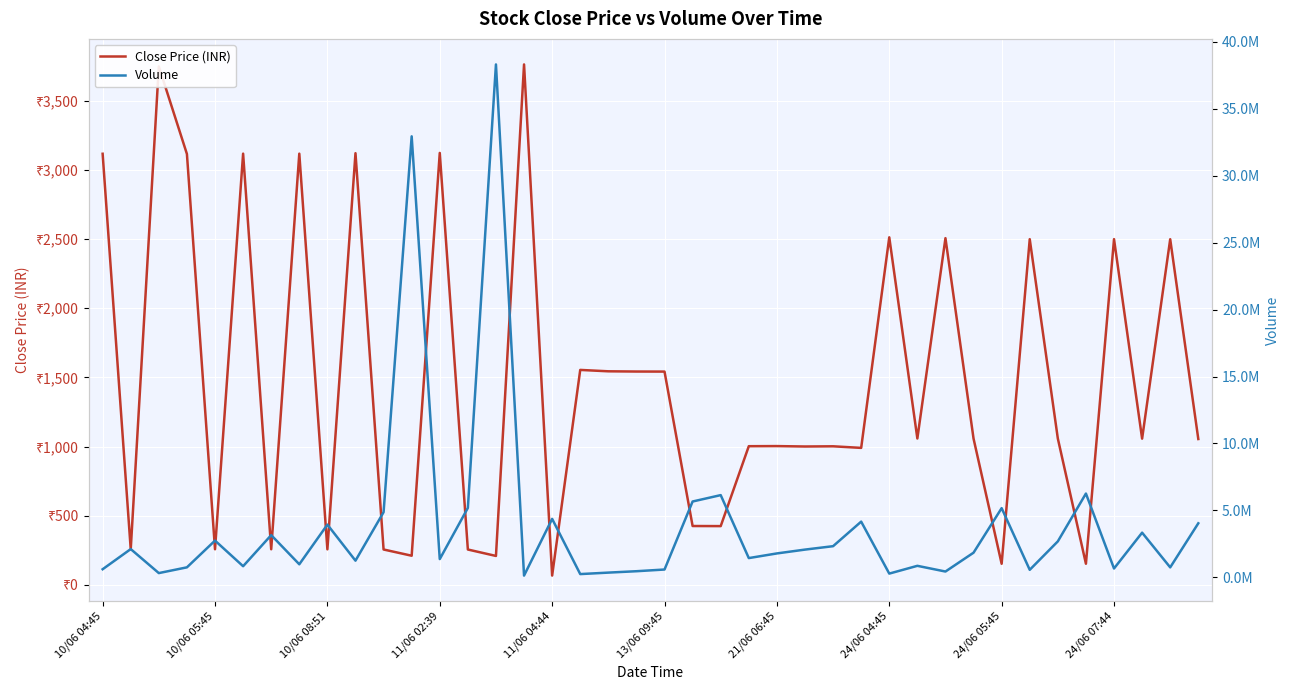

What is the difference between the second highest and second lowest values in the Close Price (INR) series?

3598.5